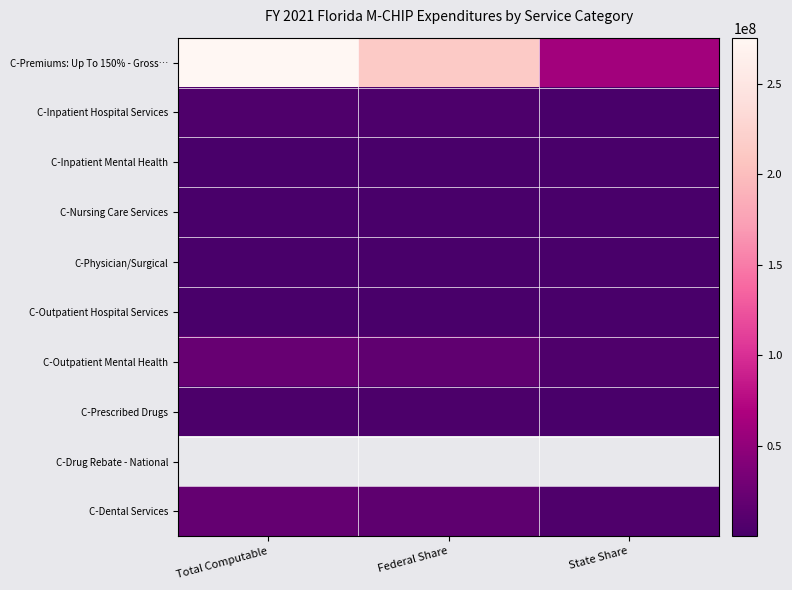

What is the approximate value of C-Prescribed Drugs at Total Computable?

3123070.0